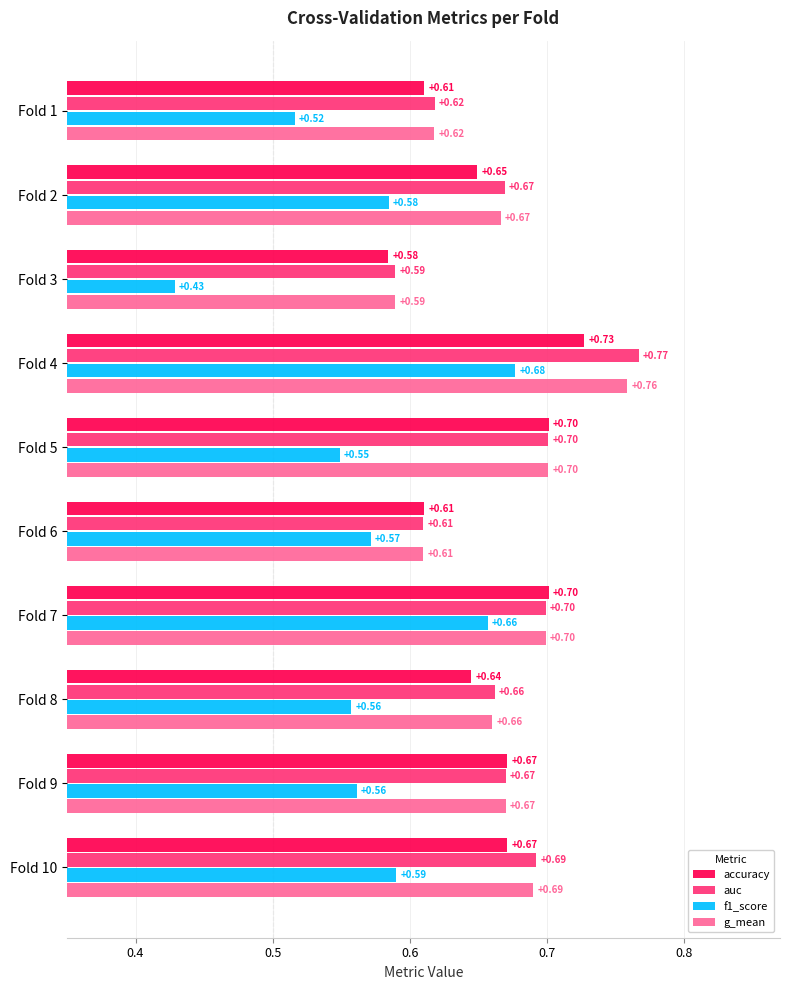

Count the auc values in the range 0 to 1.

10